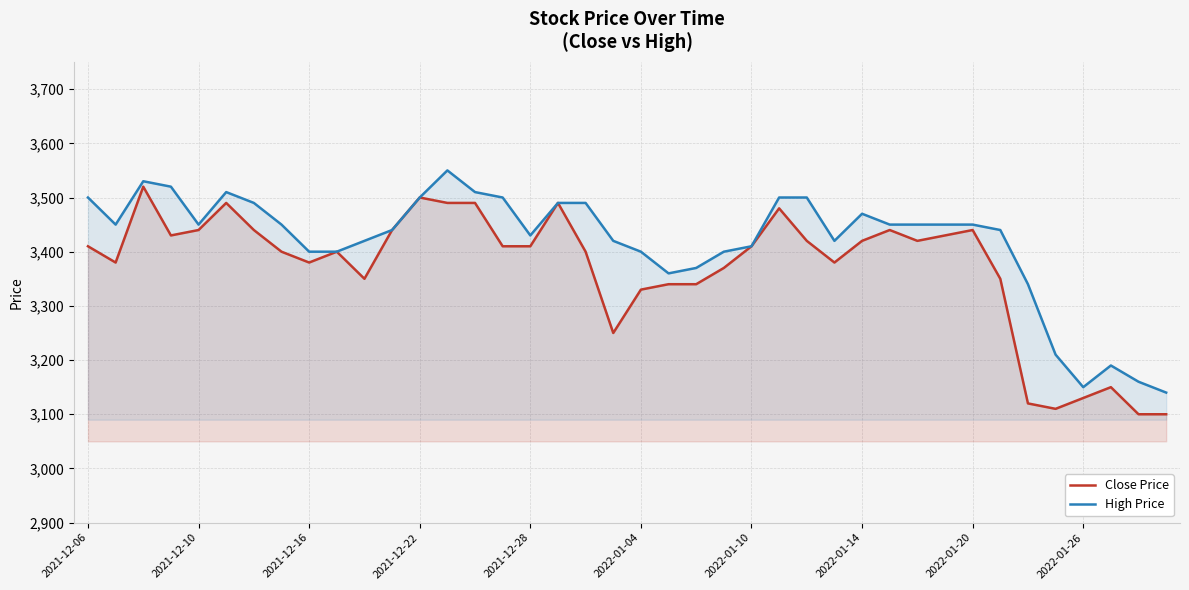

What are all the series names shown in the legend?

Close Price, High Price